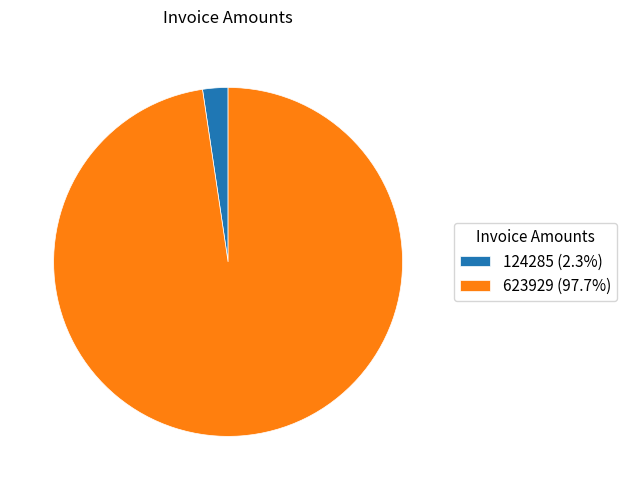

True or false: 124285 accounts for 2% of the total.

True